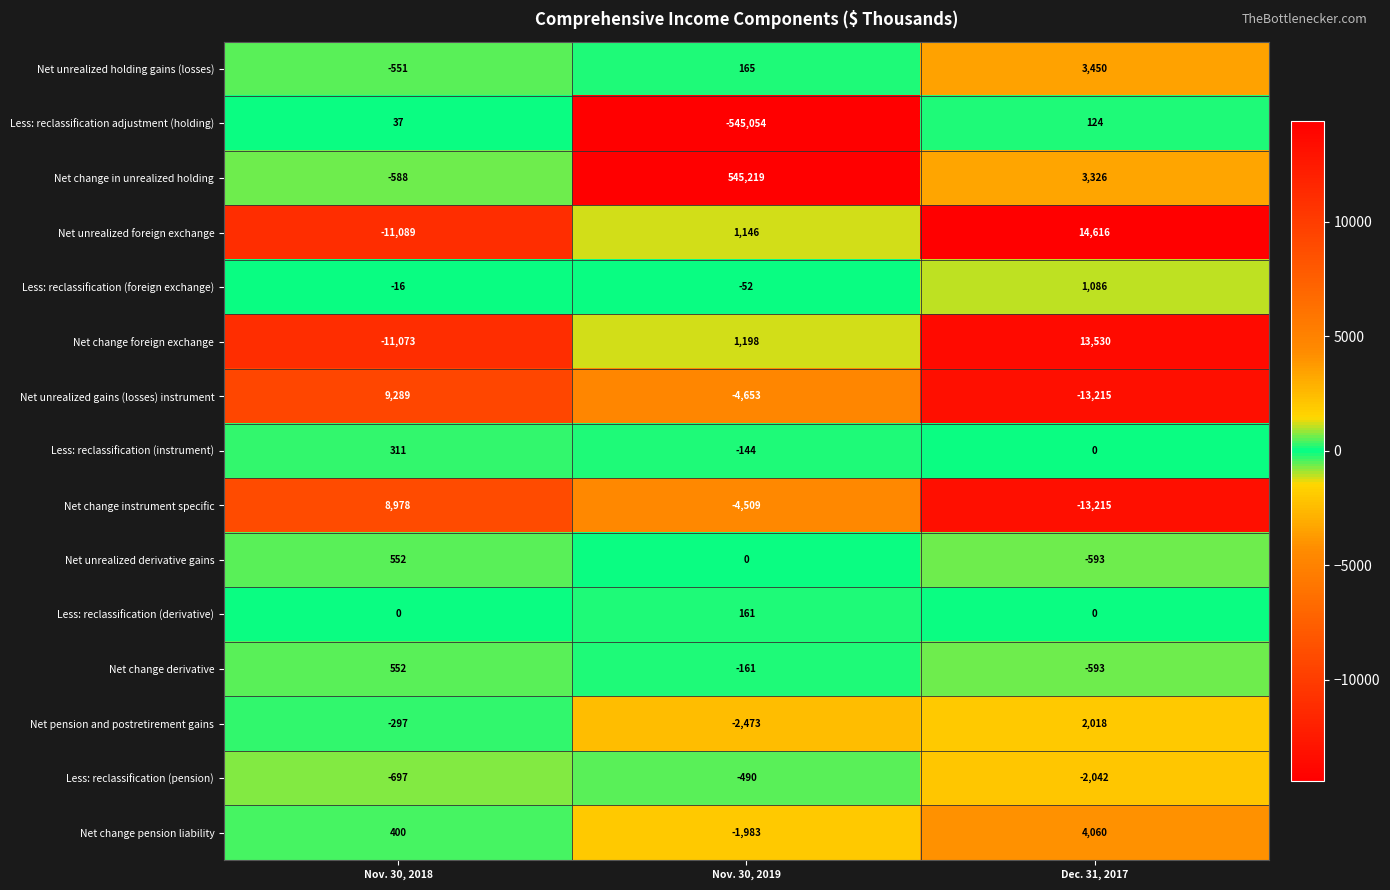

At which category does the chart reach its peak across all series?

Nov. 30, 2019